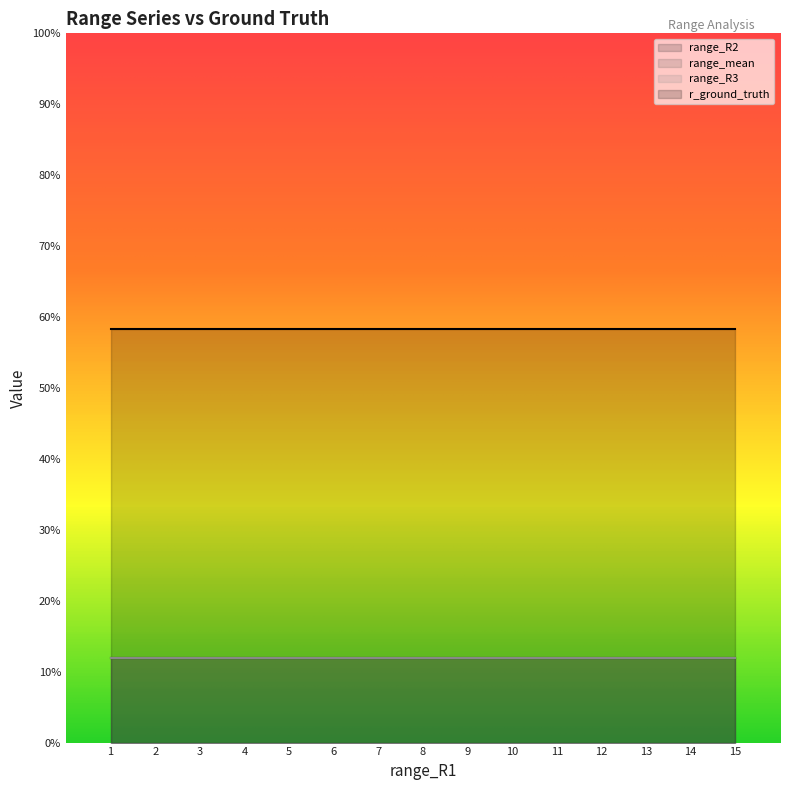

True or false: range_R3 has more than 1 points higher than both neighbors.

False